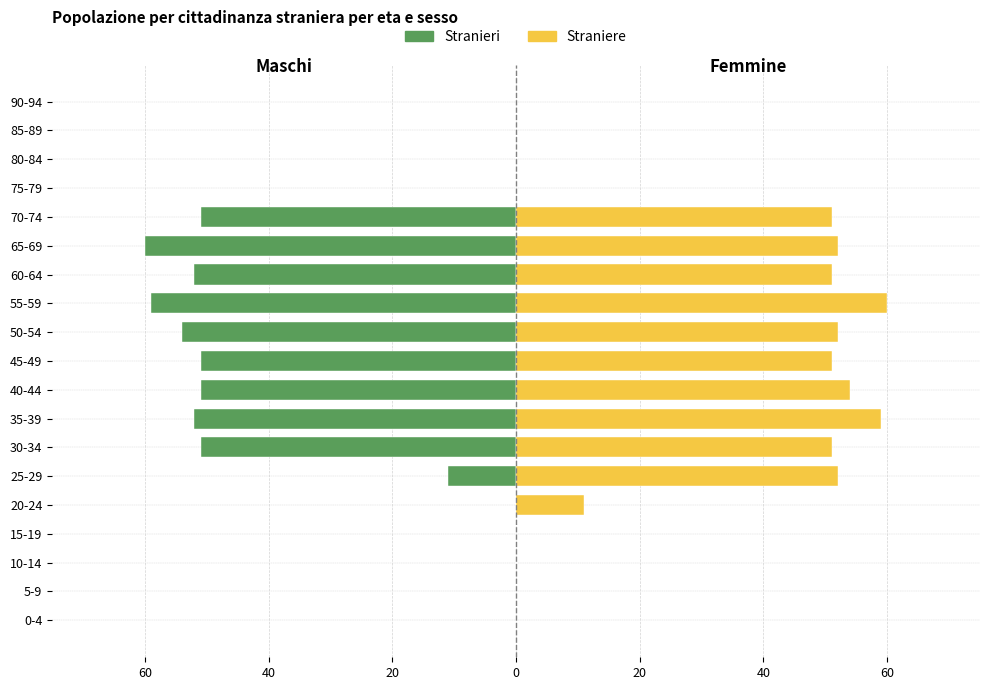

Are the bars grouped side by side (vs. stacked)?

Yes